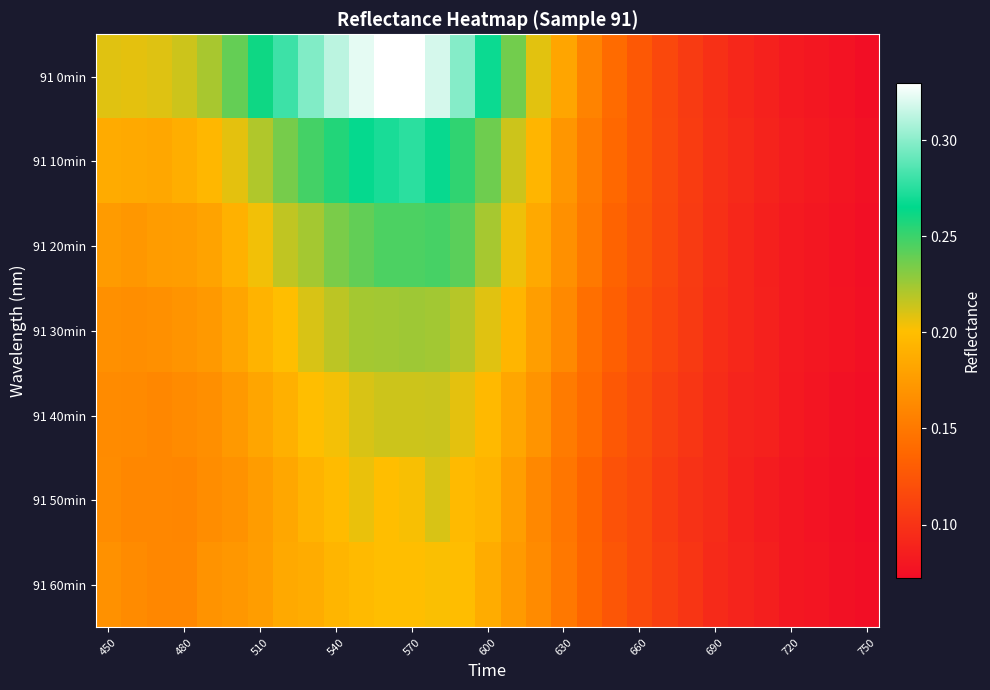

At how many categories does at least one series exceed 0?

31